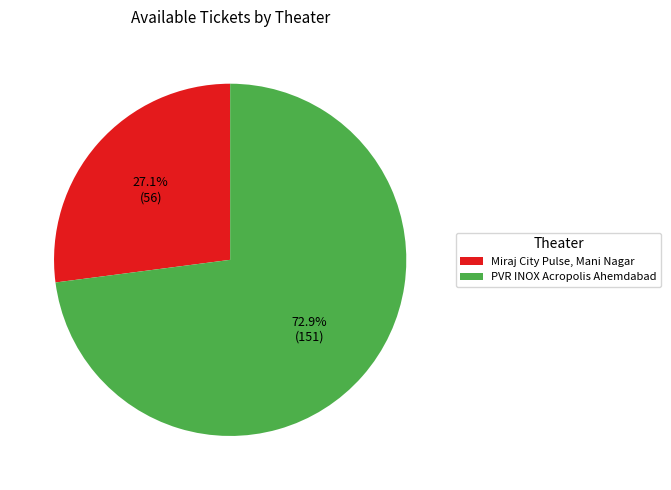

To the nearest percent, what is the combined percentage of Miraj City Pulse, Mani Nagar and PVR INOX Acropolis Ahemdabad?

100%